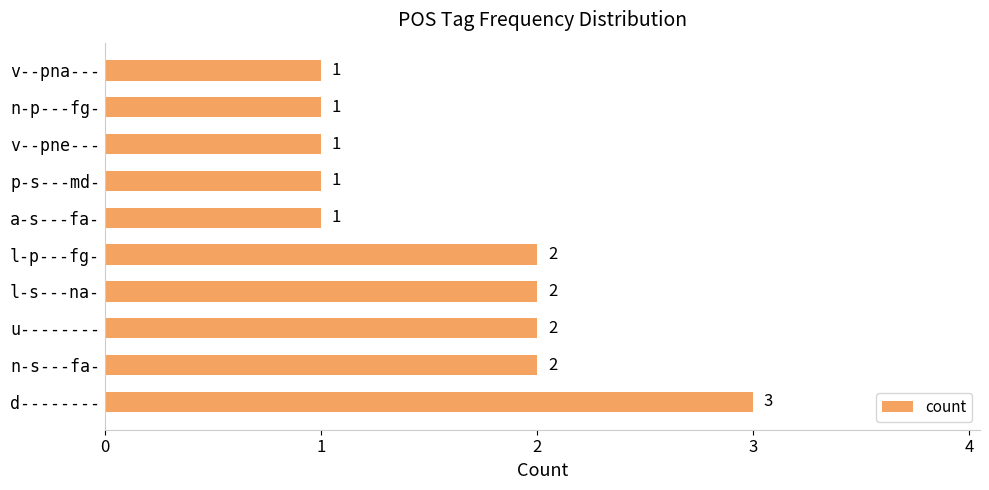

Count the values in the range 1 to 2.

9